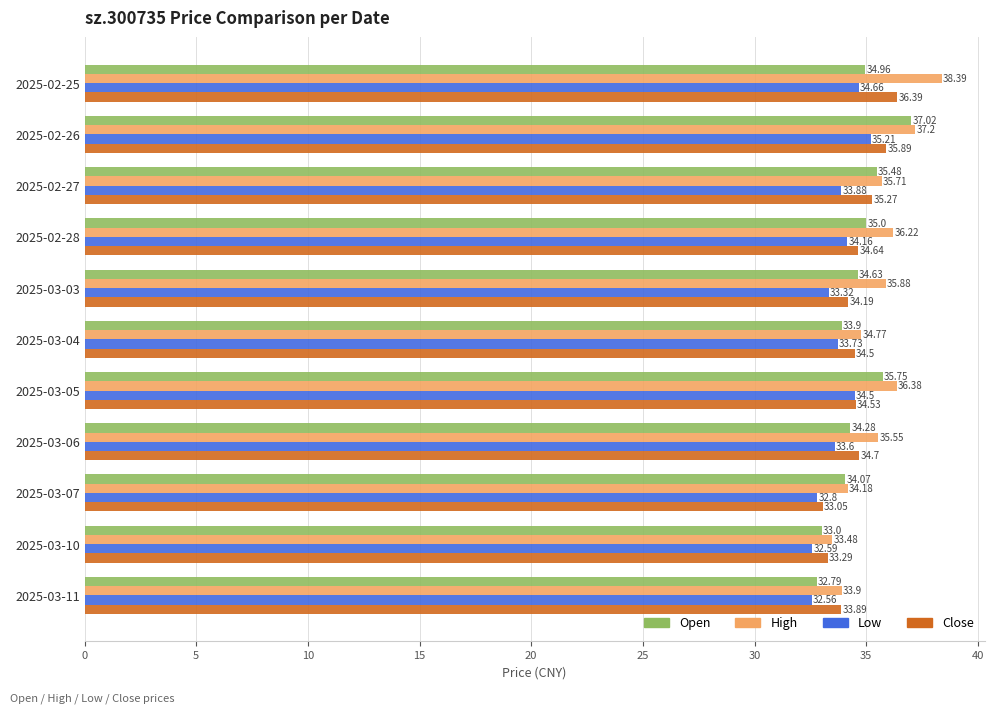

What is the total value across all series at 2025-02-26?

145.3